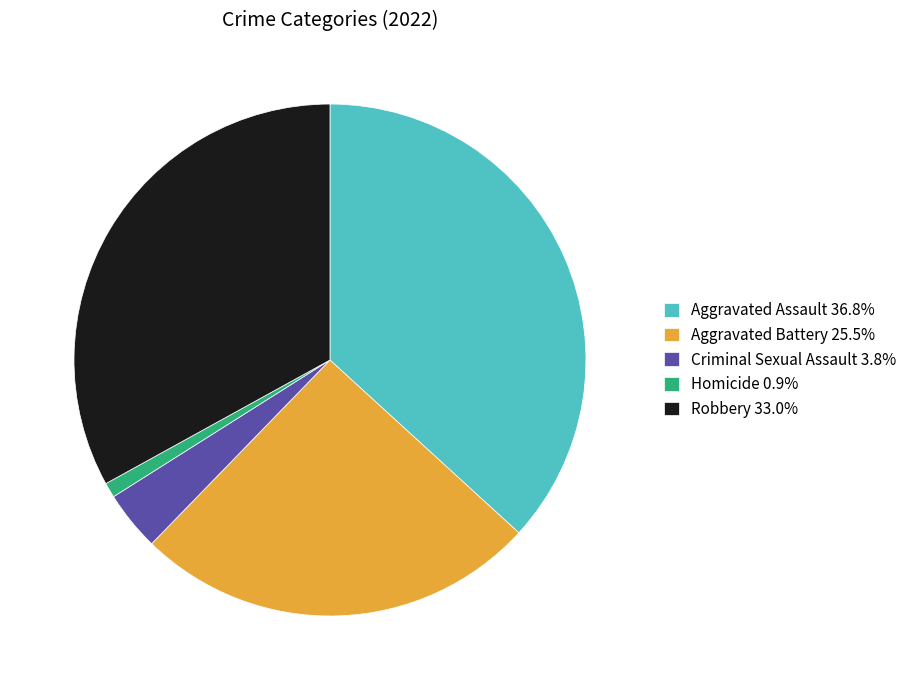

Is the sum of Robbery 33.0% and Aggravated Battery 25.5% greater than half?

Yes